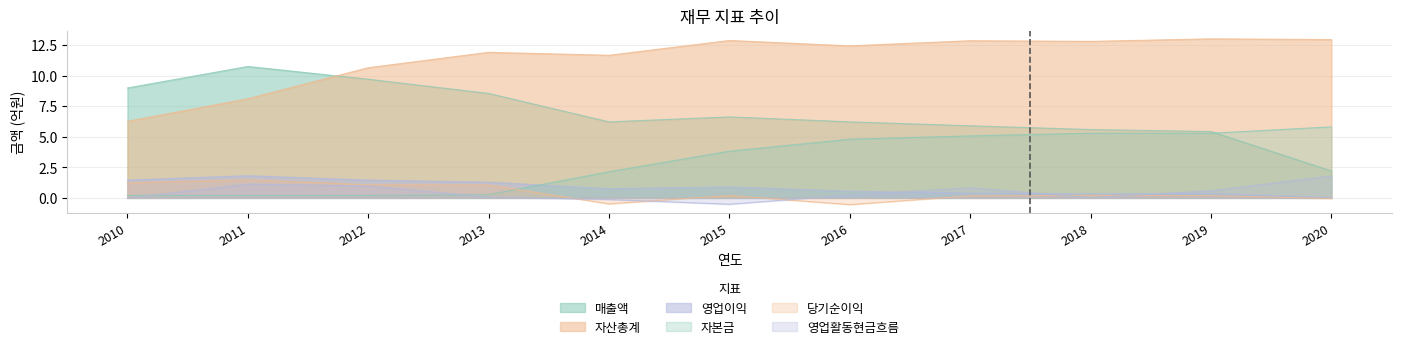

What is the difference between the maximum and minimum values in the 영업활동현금흐름 series?

2.3